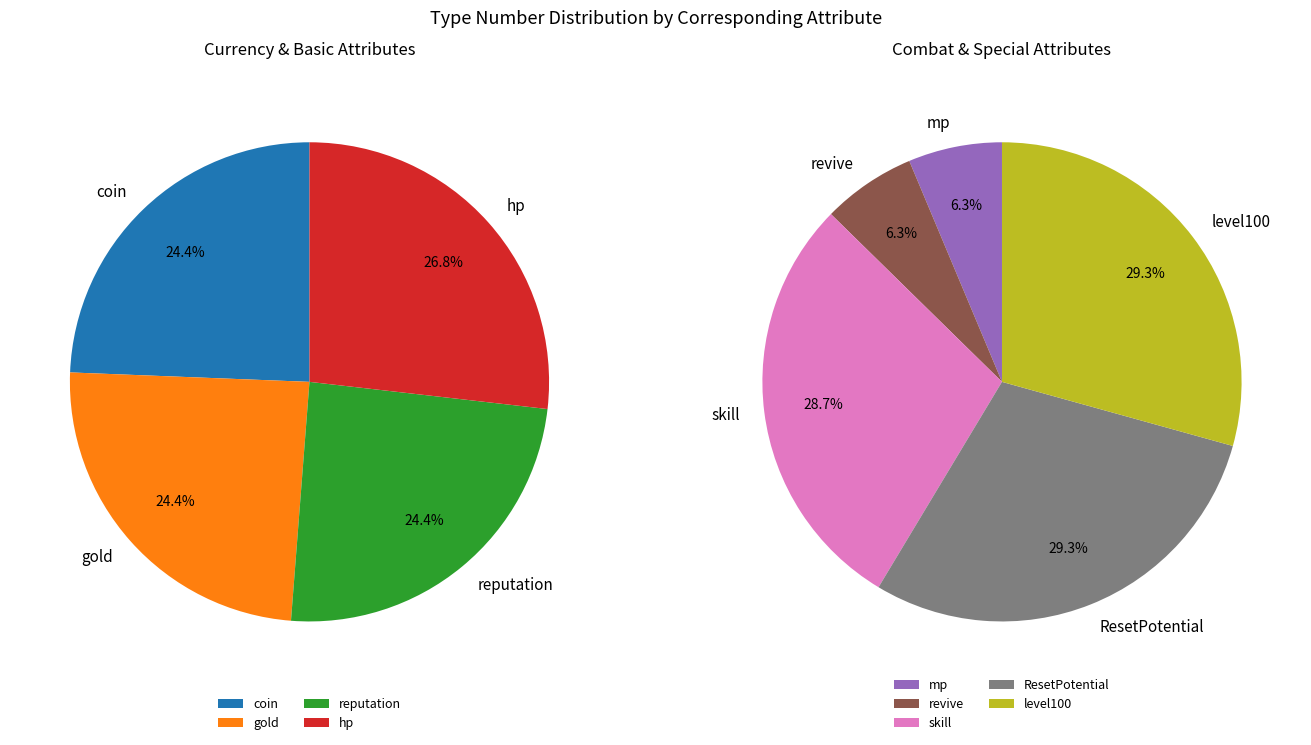

Approximately how many times larger is the value at reputation compared to revive?

0.9